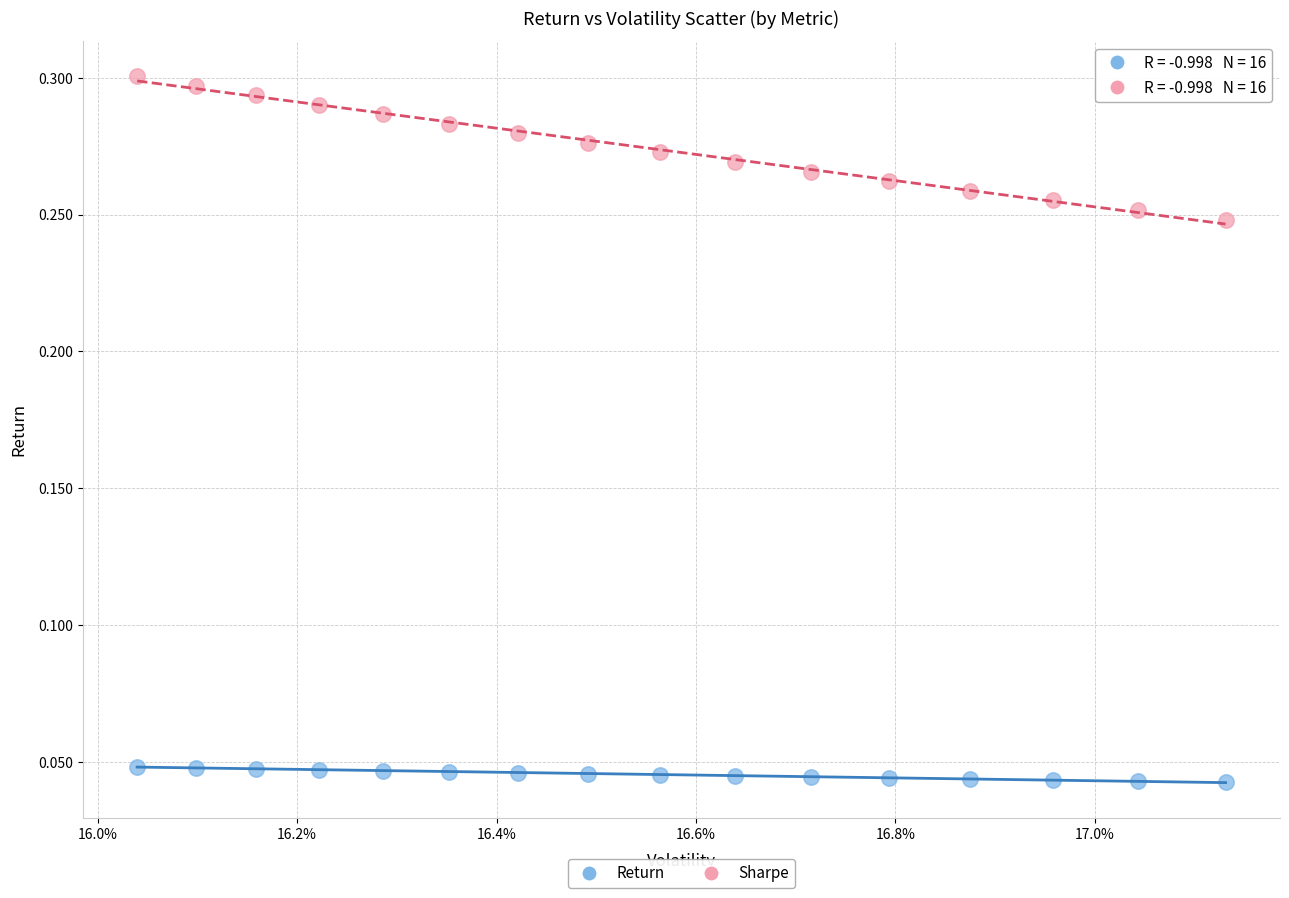

Which series reaches the minimum Y coordinate?

Return